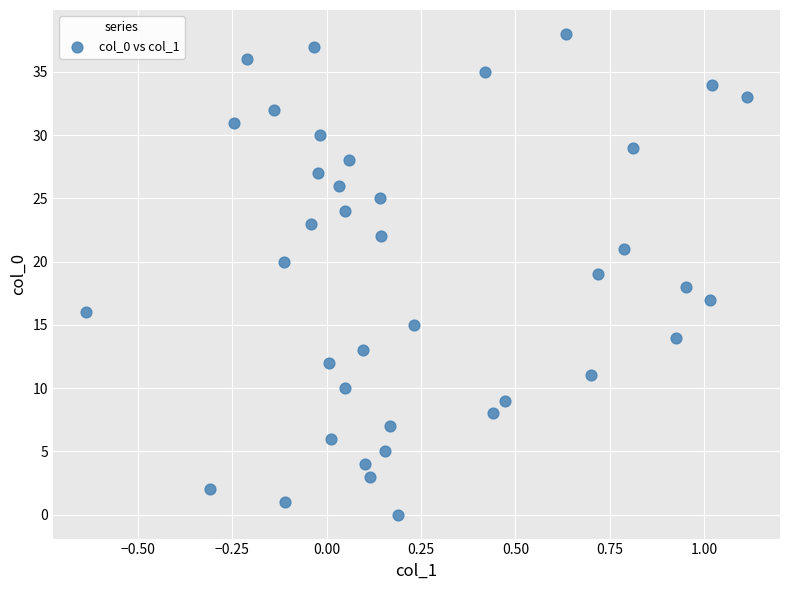

What is the range of Y values (max minus min)?

38